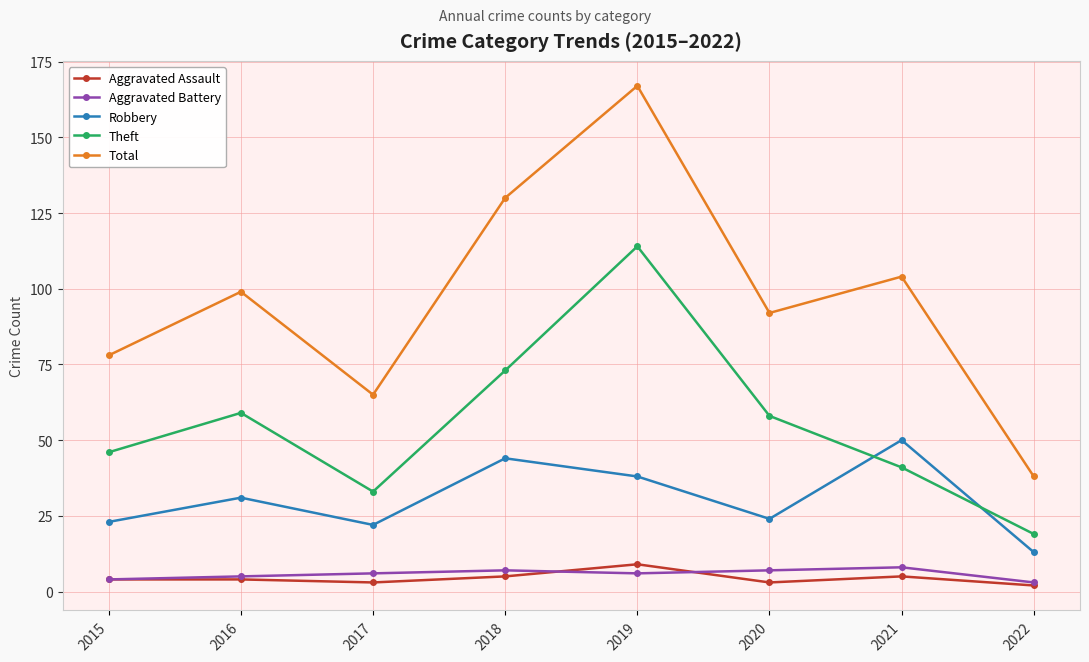

What is the sum of all Aggravated Assault values?

35